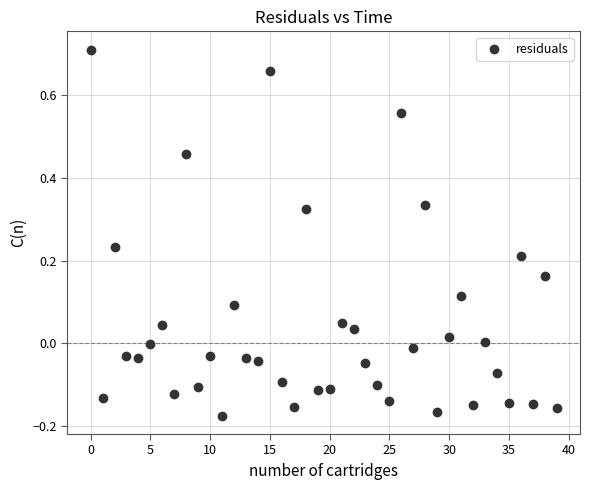

What is the range of Y values (max minus min)?

0.9